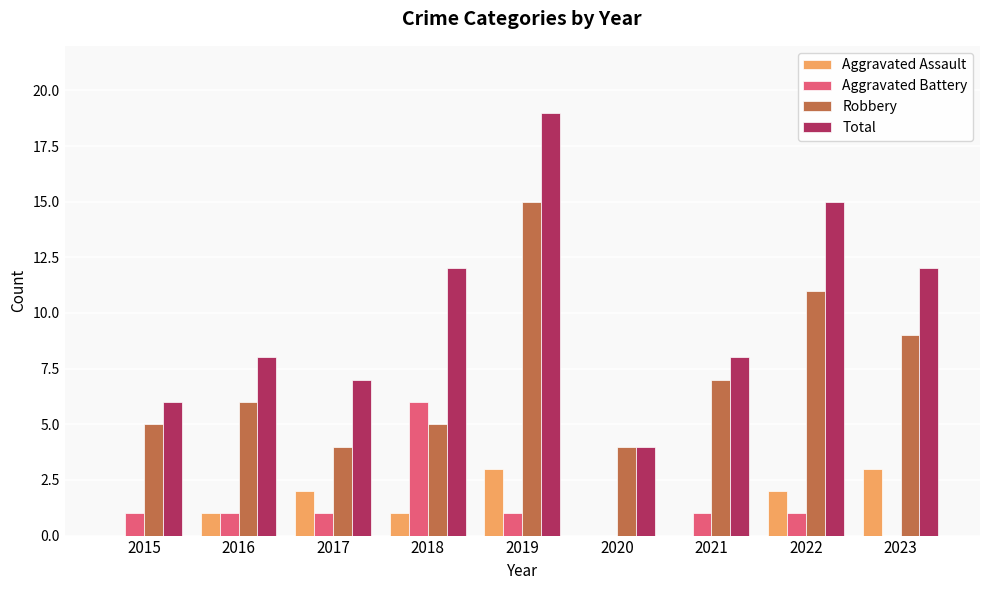

Is the value of Robbery at 2016 greater than the value of Aggravated Assault at 2015?

Yes